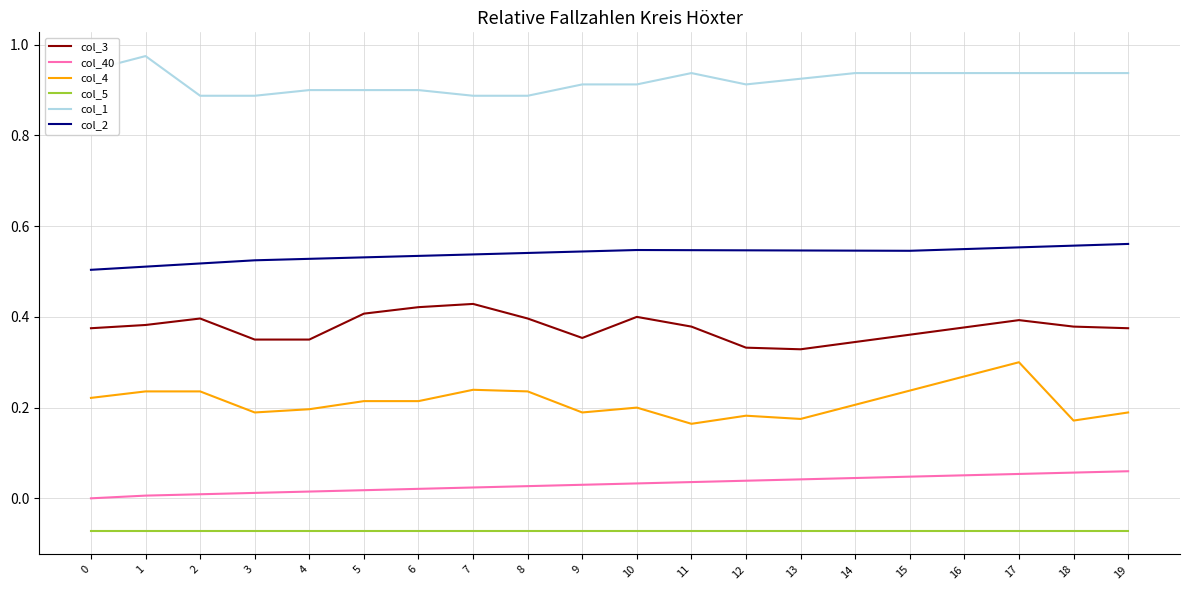

List the series in order of their peak value, lowest first.

col_5, col_40, col_4, col_3, col_2, col_1